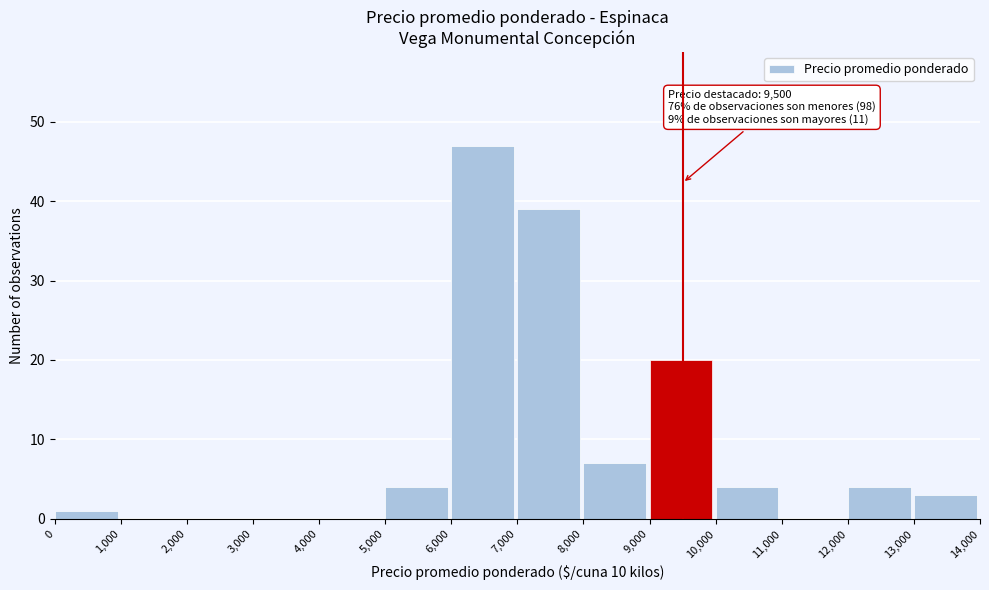

Over which range of the x-axis is the bar tallest?

6,000 to 7,000